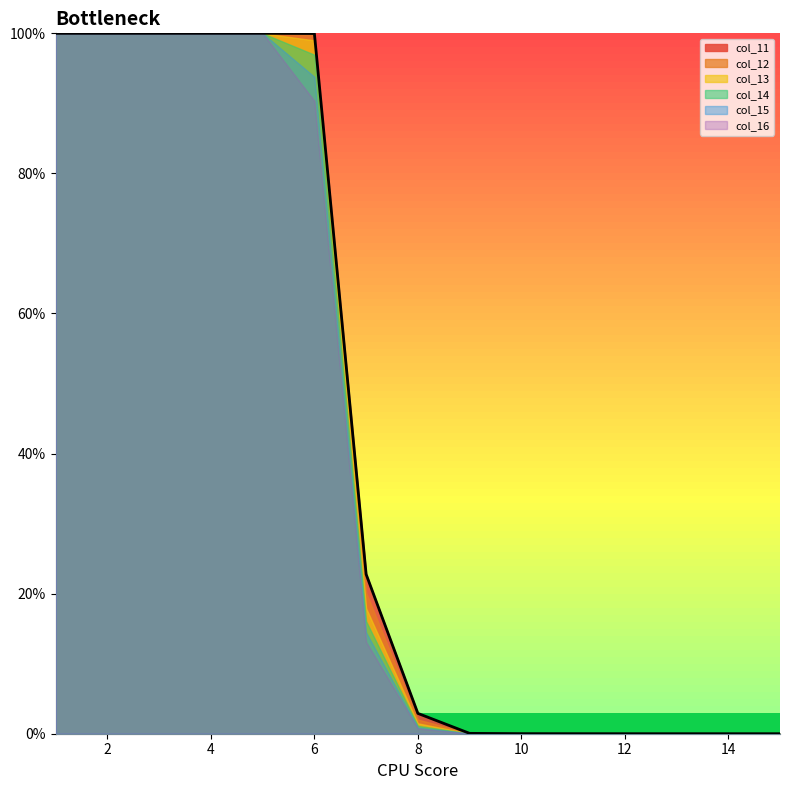

Rank the series at 4 from highest to lowest value.

col_11, col_12, col_13, col_14, col_15, col_16